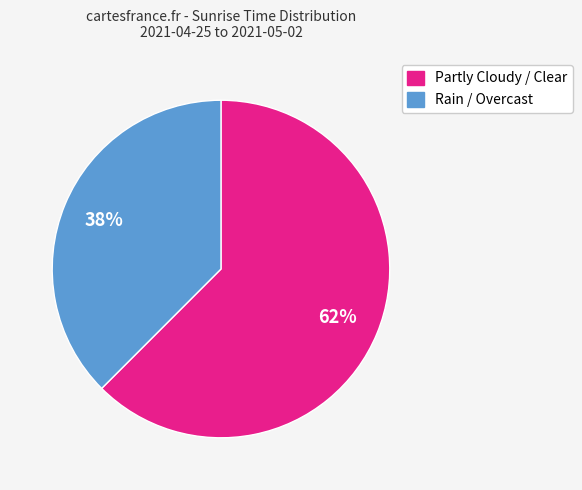

To the nearest percent, what is the average slice percentage?

50%